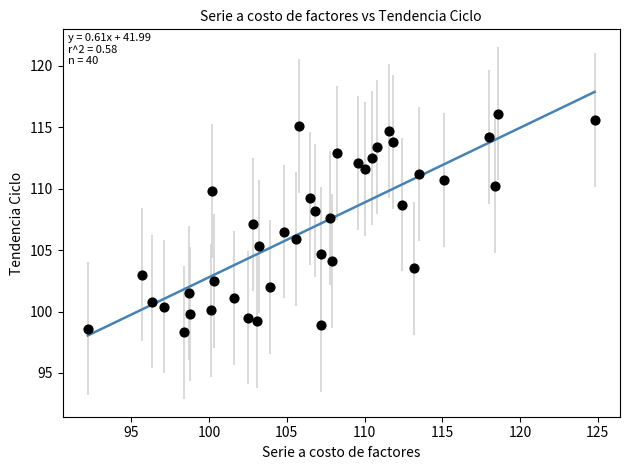

What is the range of Y values (max minus min)?

17.8